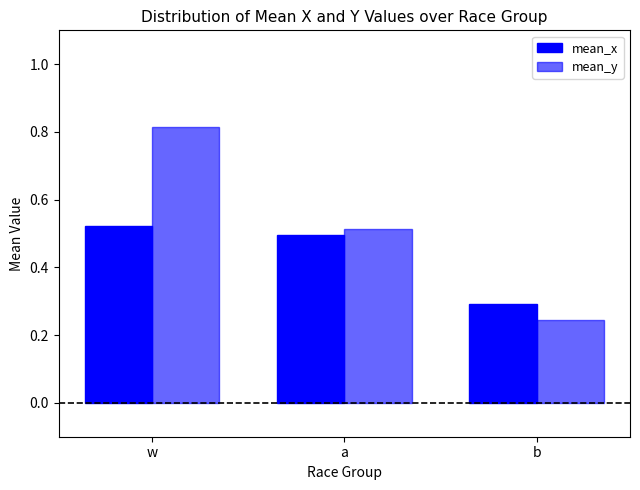

Does the chart contain any negative values?

No